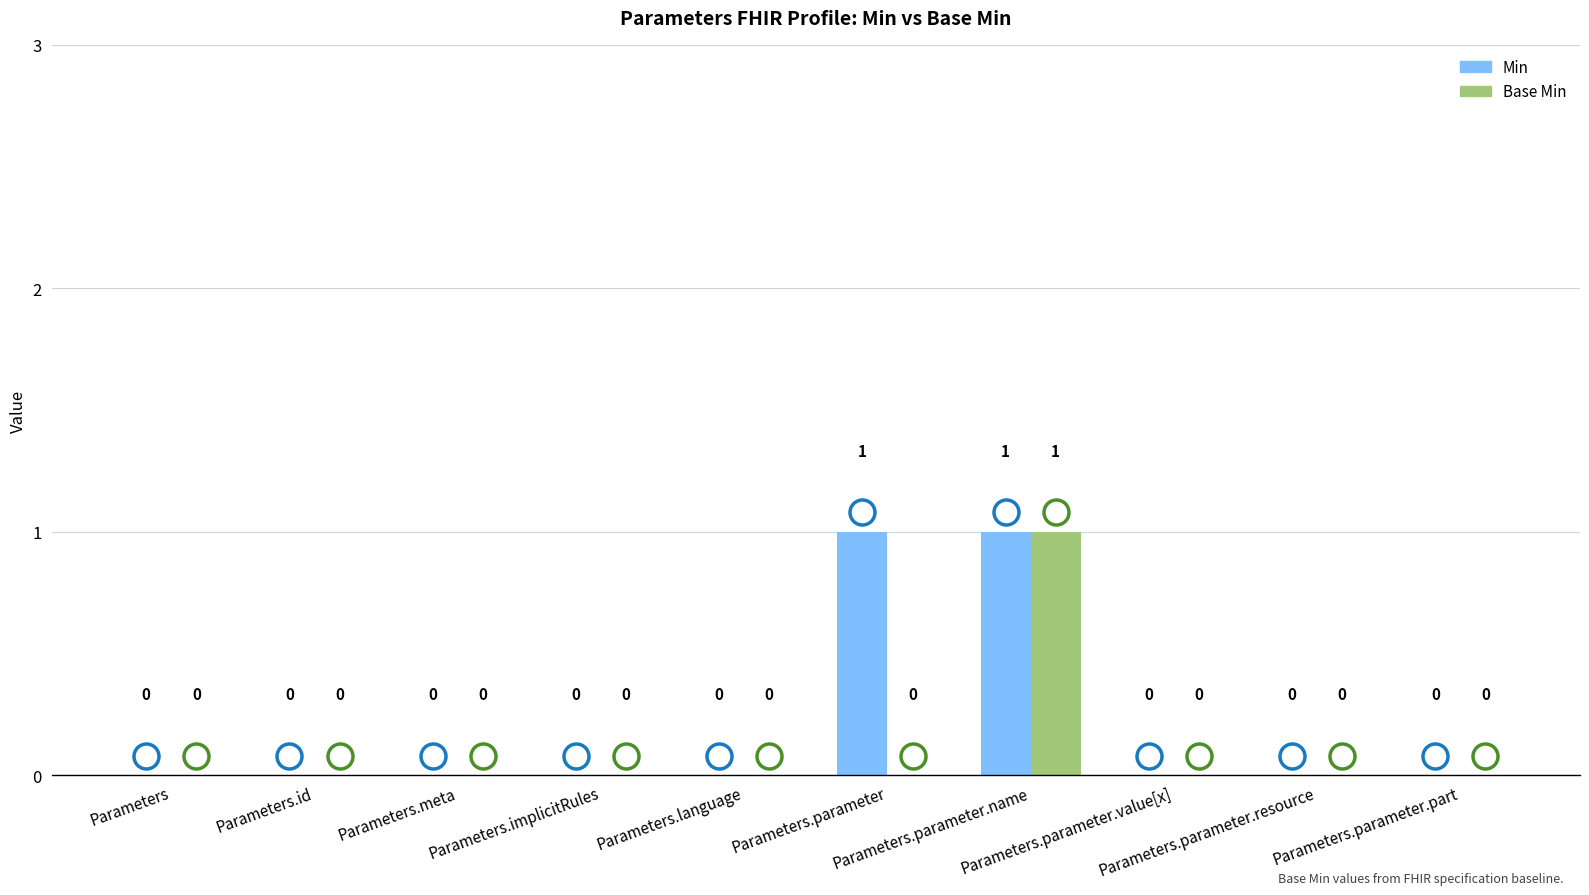

Reading right to left, list all the values displayed in this chart.

Min: Parameters.parameter.part=0	Parameters.parameter.resource=0	Parameters.parameter.value[x]=0	Parameters.parameter.name=1	Parameters.parameter=1	Parameters.language=0	Parameters.implicitRules=0	Parameters.meta=0	Parameters.id=0	Parameters=0
Base Min: Parameters.parameter.part=0	Parameters.parameter.resource=0	Parameters.parameter.value[x]=0	Parameters.parameter.name=1	Parameters.parameter=0	Parameters.language=0	Parameters.implicitRules=0	Parameters.meta=0	Parameters.id=0	Parameters=0